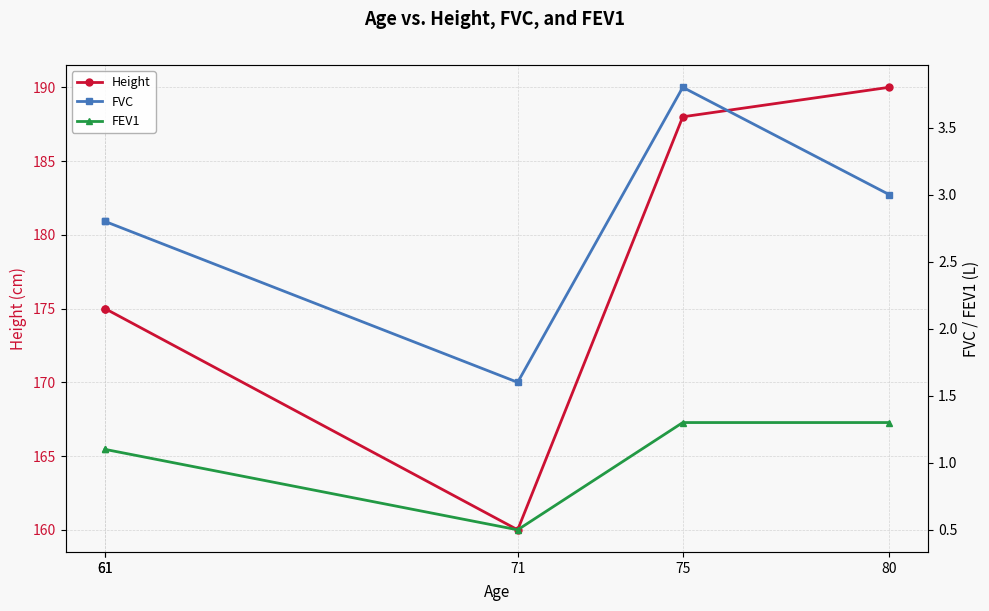

What are all the series names shown in the legend?

Height, FVC, FEV1